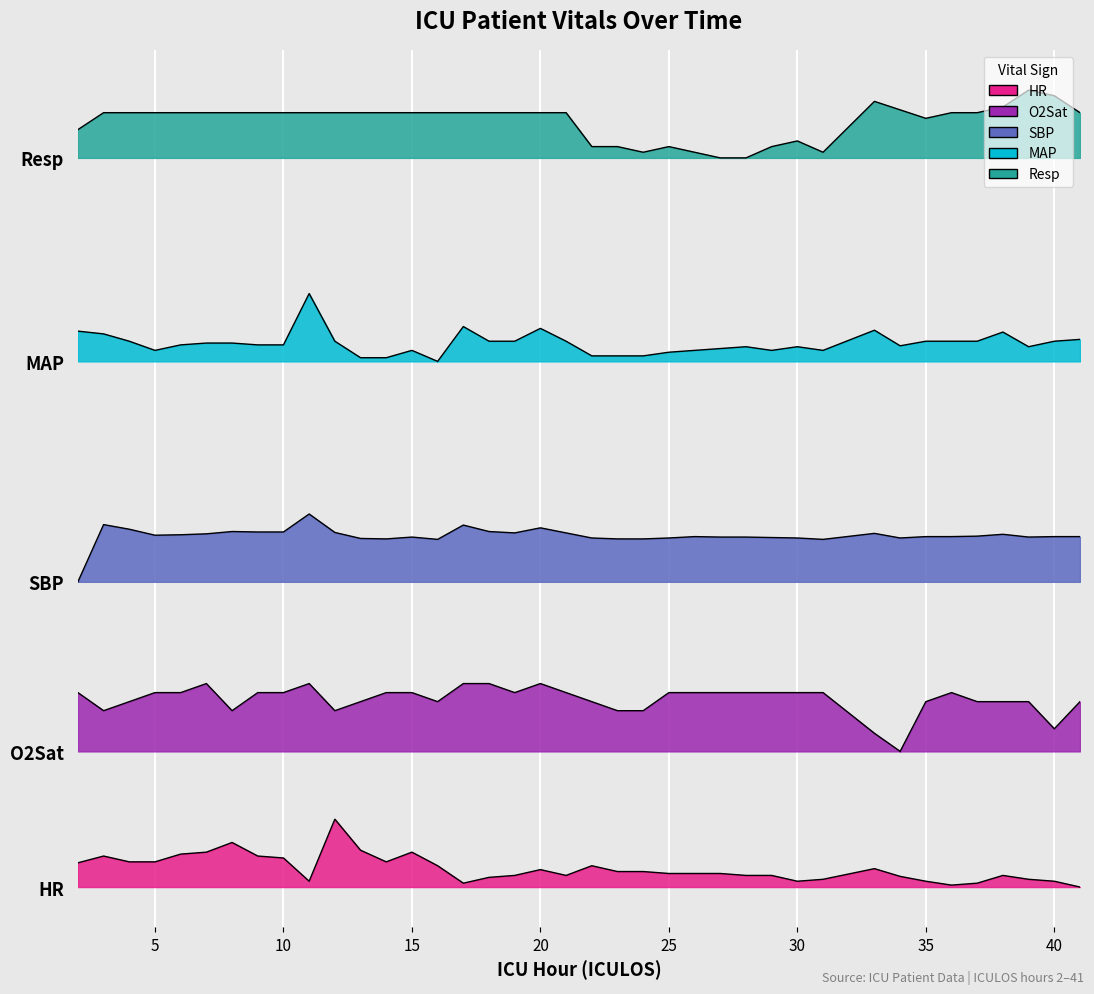

Reading left to right, list all the values displayed in this chart.

HR: 14.3	18.3	14.9	14.9	19.4	20.6	26.3	18.3	17.1	3.4	40.0	21.7	14.9	20.6	12.6	2.3	5.7	6.9	10.3	6.9	12.6	9.1	9.1	8.0	8.0	8.0	6.9	6.9	3.4	4.6	10.9	6.3	3.4	1.1	2.3	6.9	4.6	3.4	0.0
O2Sat: 114.7	104.0	109.3	114.7	114.7	120.0	104.0	114.7	114.7	120.0	104.0	109.3	114.7	114.7	109.3	120.0	120.0	114.7	120.0	114.7	109.3	104.0	104.0	114.7	114.7	114.7	114.7	114.7	114.7	114.7	90.7	80.0	109.3	114.7	109.3	109.3	109.3	93.3	109.3
SBP: 180.0	213.7	211.0	207.5	207.8	208.3	209.7	209.4	209.4	220.0	209.1	205.6	205.3	206.4	205.0	213.5	209.7	208.8	211.8	208.8	205.9	205.3	205.3	205.9	206.7	206.4	206.4	206.1	205.9	205.0	208.6	205.9	206.7	206.7	206.9	208.0	206.4	206.7	206.7
MAP: 327.8	326.2	321.9	316.5	319.7	320.8	320.8	319.7	319.7	350.0	321.9	312.2	312.2	316.5	310.0	330.5	321.9	321.9	329.5	321.9	313.2	313.2	313.2	315.4	316.5	317.6	318.6	316.5	318.6	316.5	328.4	319.2	321.9	321.9	321.9	327.3	318.6	321.9	323.0
Resp: 446.7	456.7	456.7	456.7	456.7	456.7	456.7	456.7	456.7	456.7	456.7	456.7	456.7	456.7	456.7	456.7	456.7	456.7	456.7	456.7	436.7	436.7	433.3	436.7	433.3	430.0	430.0	436.7	440.0	433.3	463.3	458.3	453.3	456.7	456.7	460.0	470.0	466.7	456.7